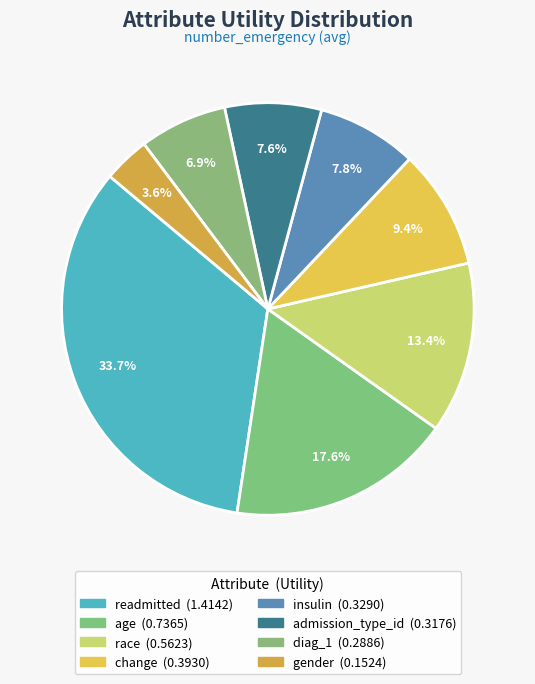

Count the number of slices in the pie.

8